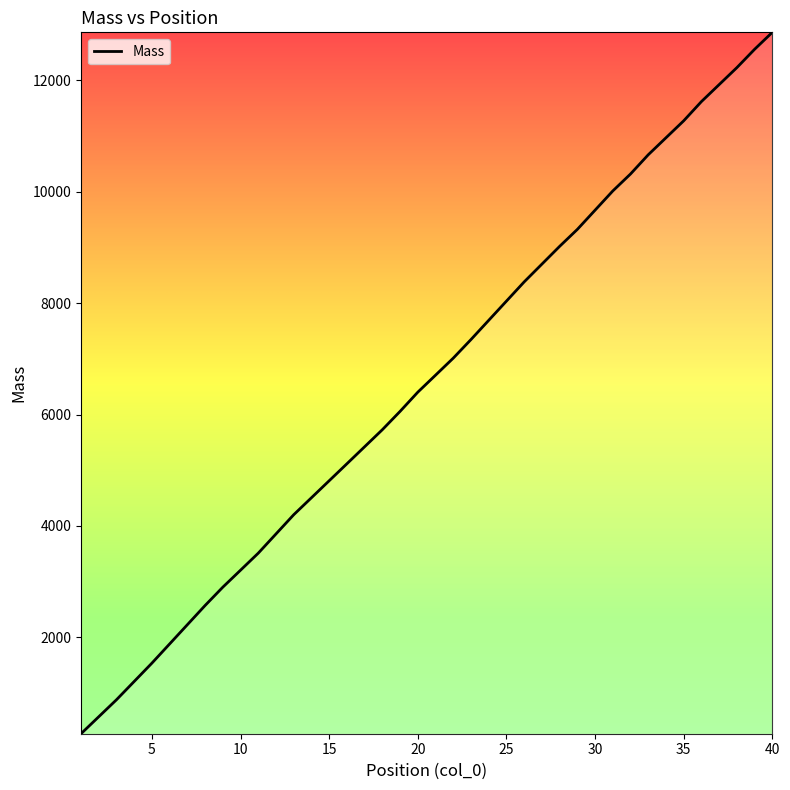

What is the minimum value shown in the chart?

267.1